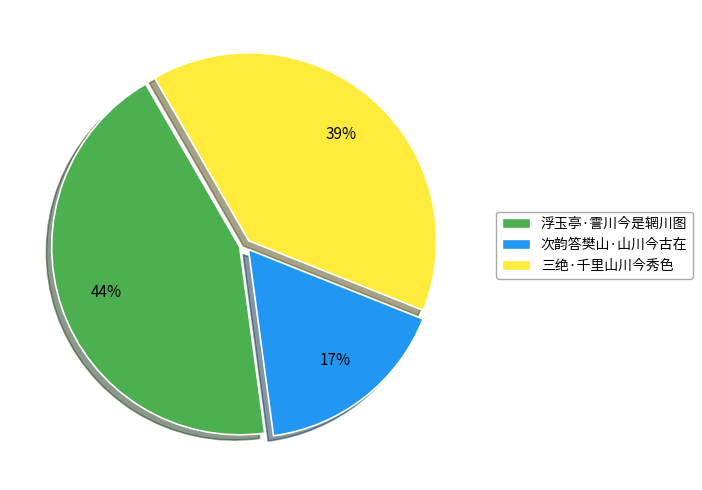

Combined, do 次韵答樊山·山川今古在 and 三绝·千里山川今秀色 account for over 50%?

Yes